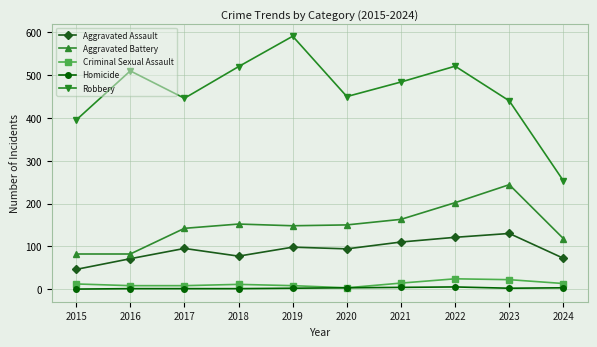

Which series changed the most between 2015 and 2018?

Robbery